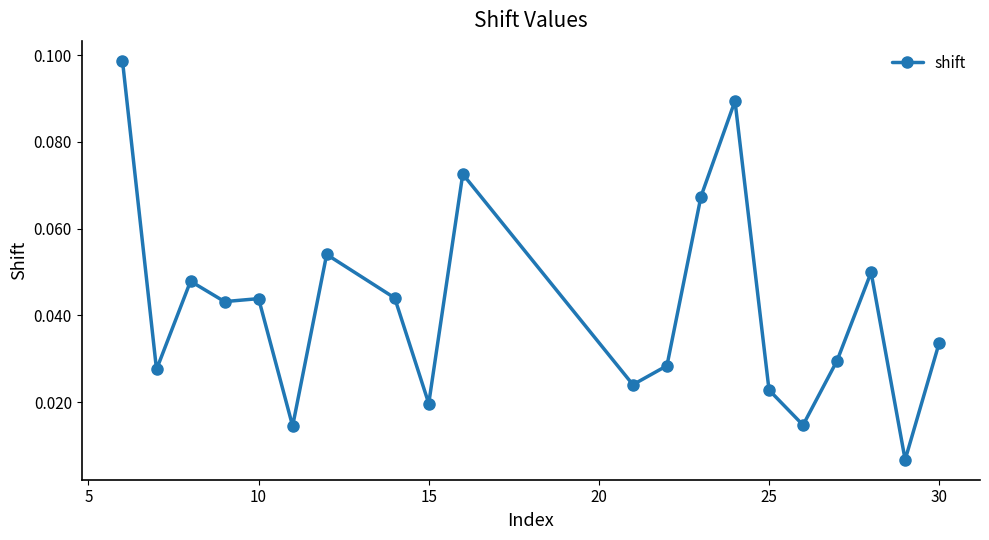

True or false: there are more than 2 points higher than both neighbors.

True